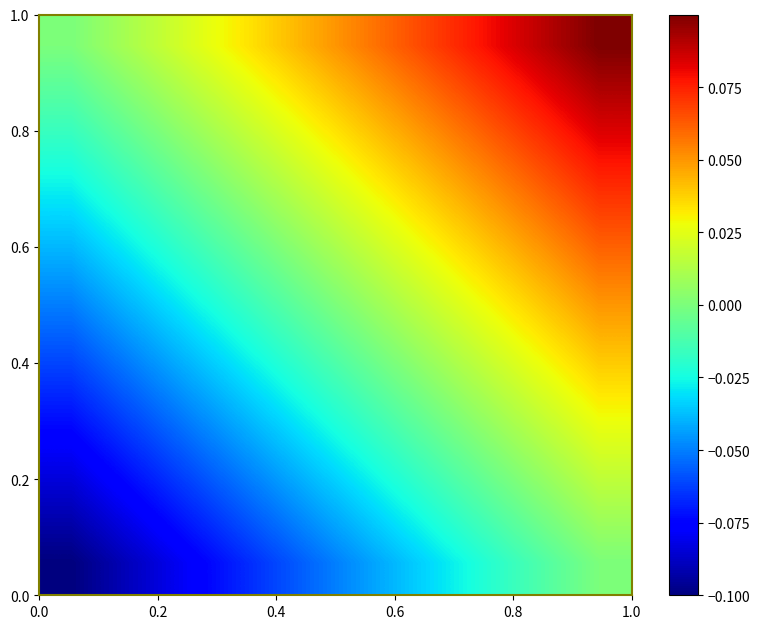

How many series are shown in this chart?

9